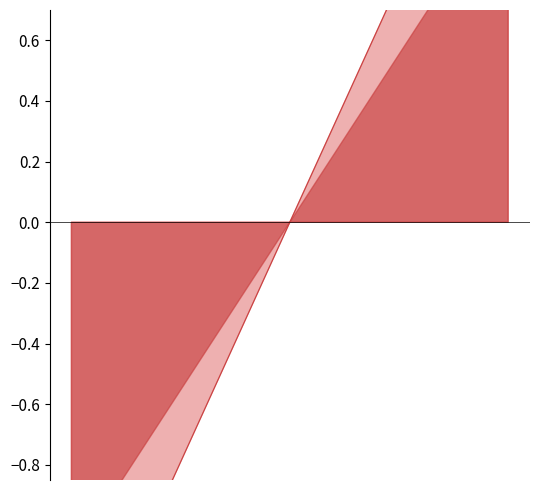

Which label corresponds to the smallest value in the chart?

2021-04-02